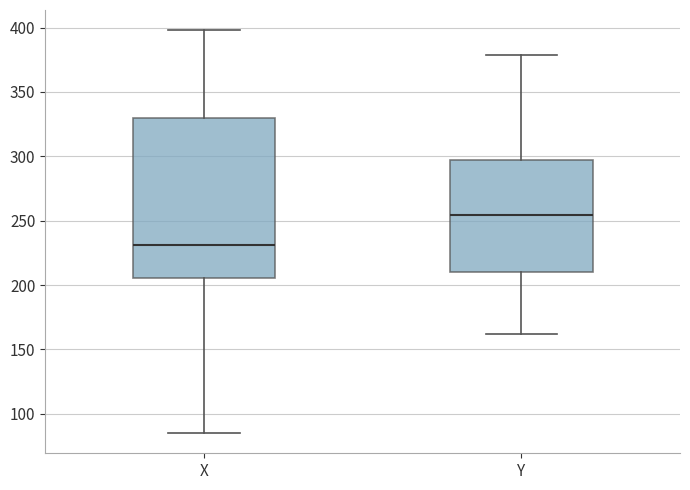

Which box has the lowest median line?

X